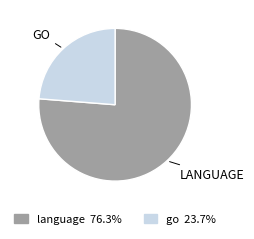

Does language represent more than half of the total?

Yes